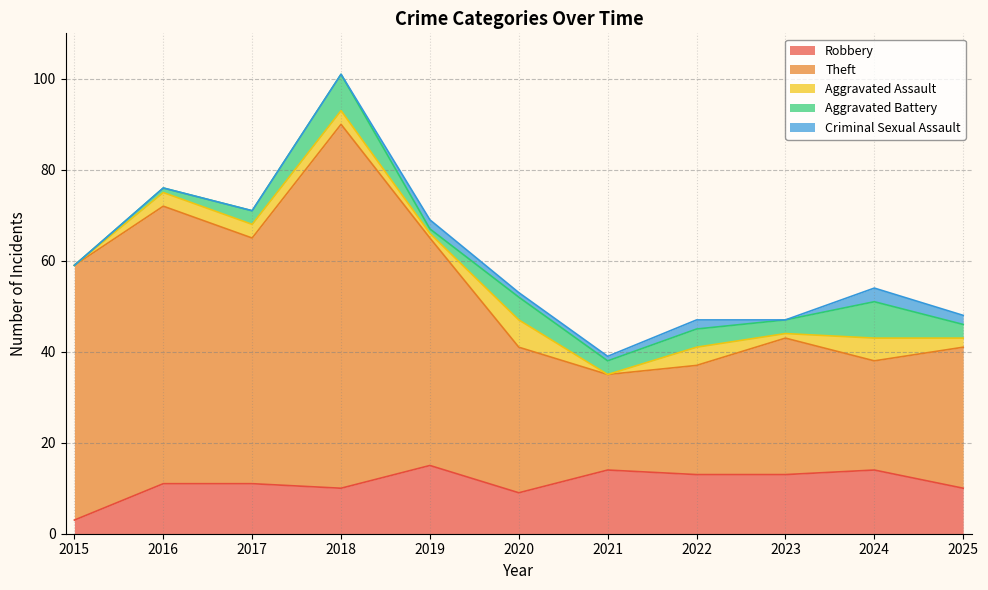

The value of Robbery at 2016 is 11. True or false?

True